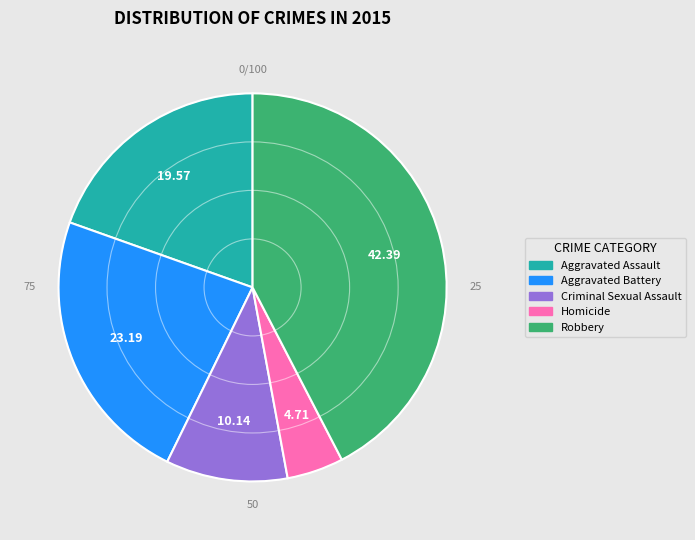

Is it true that Criminal Sexual Assault is 10% of the pie?

True